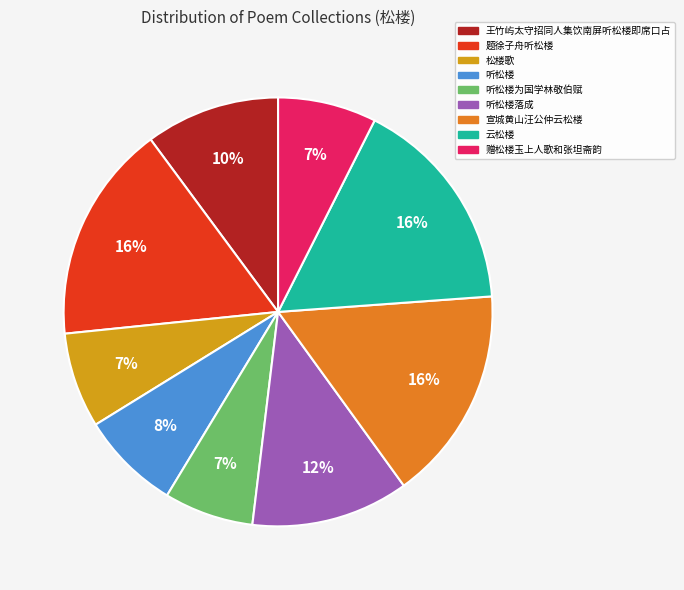

What is the ratio of the value at 听松楼落成 to the value at 松楼歌?

1.7